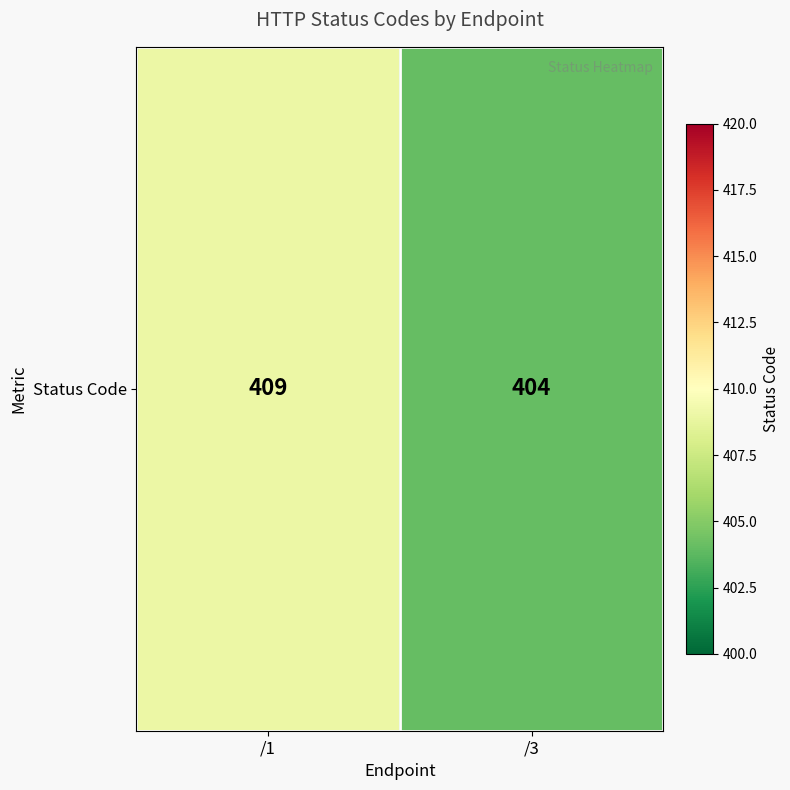

Between /3 and /1, which is larger?

/1